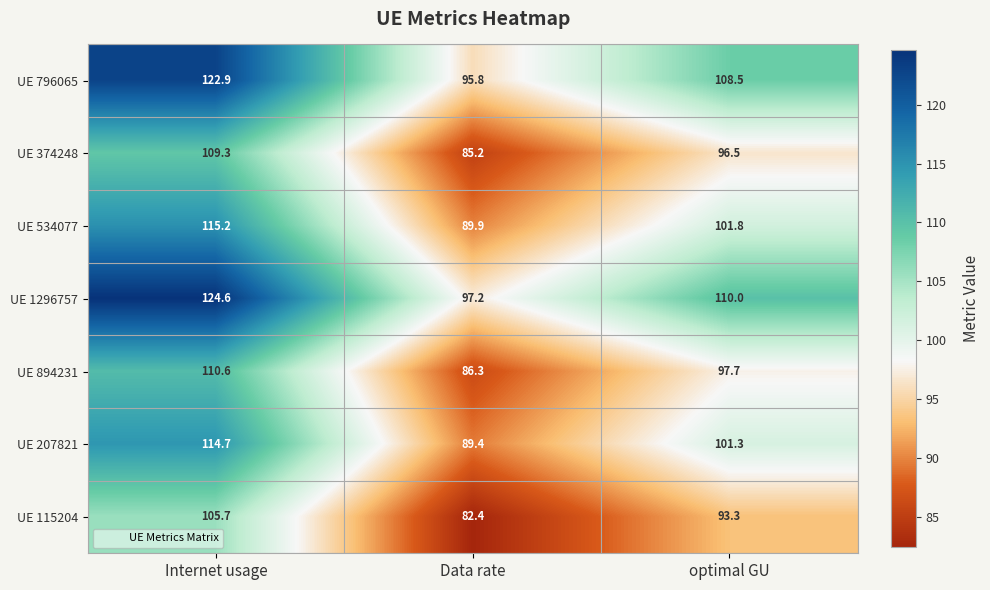

How many data points in UE 207821 are above 101?

2